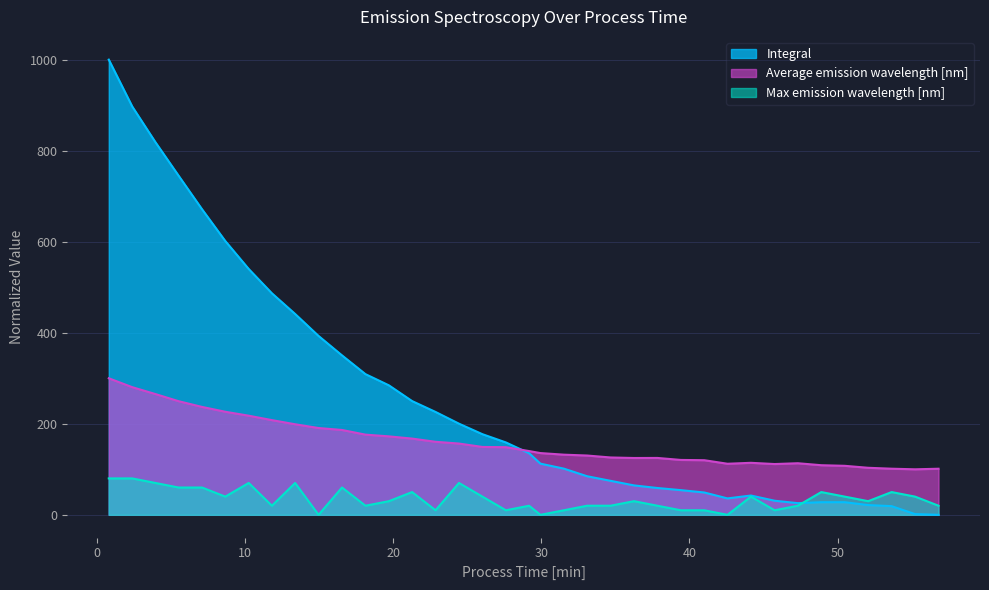

What are all the series names shown in the legend?

Integral, Average emission wavelength [nm], Max emission wavelength [nm]